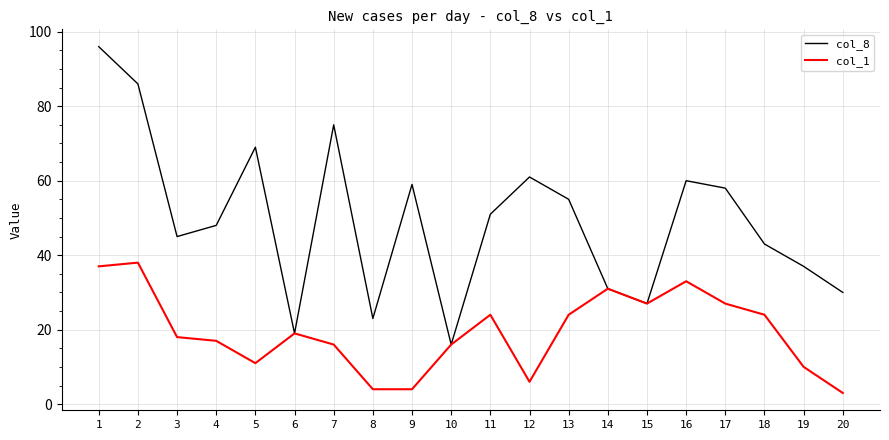

The col_8 series shows 32 at 16. True or false?

False